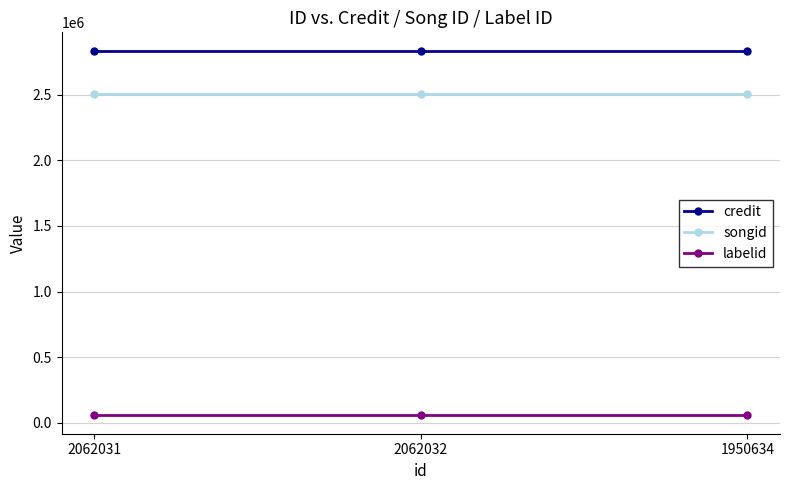

True or false: songid has a value of 2506712 at 2062031.

True